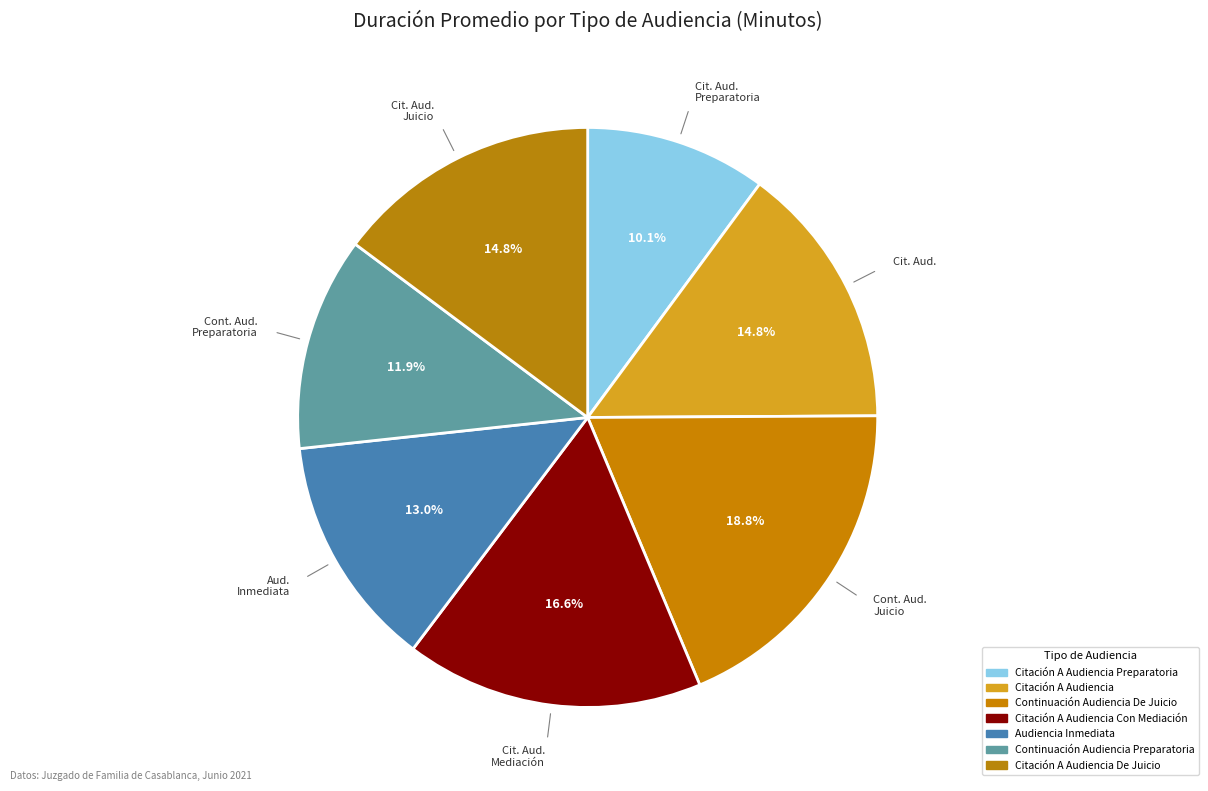

How many slices are in this pie chart?

7